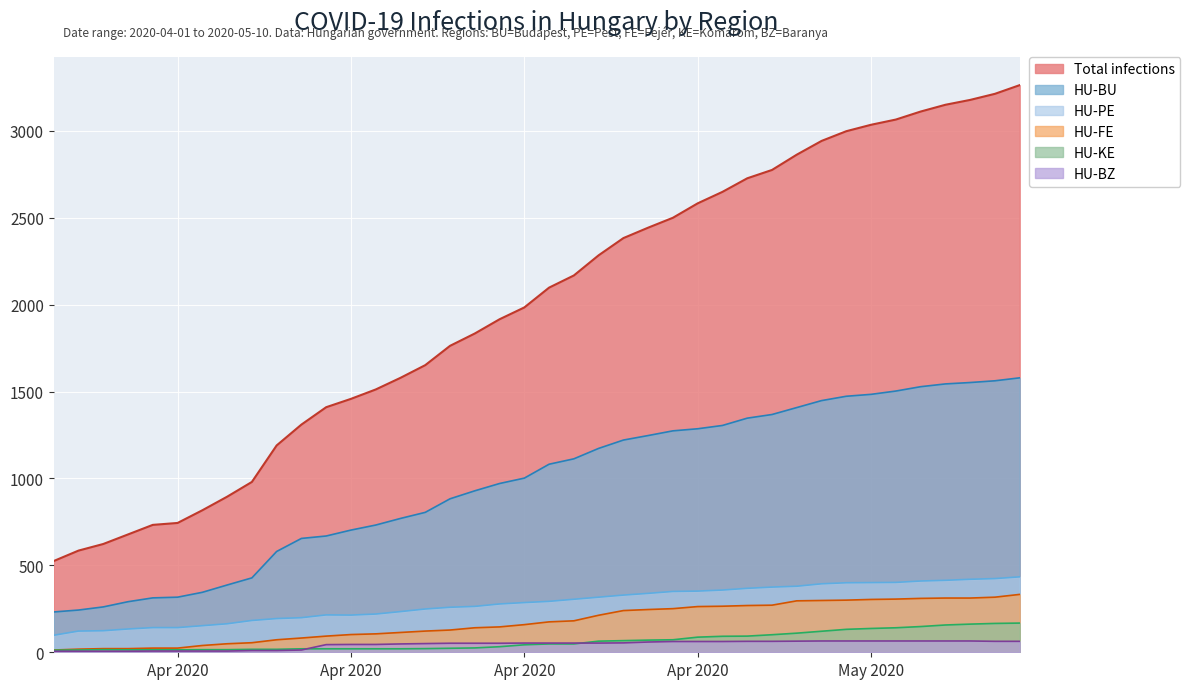

Reading left to right, transcribe all the data shown in this chart.

Total infections: 525	585	623	678	733	744	817	895	980	1190	1310	1410	1458	1512	1579	1652	1763	1834	1916	1984	2098	2168	2284	2383	2443	2500	2583	2649	2727	2775	2863	2942	2998	3035	3065	3111	3150	3178	3213	3263
HU-BU: 232	243	261	291	313	317	345	387	428	580	655	669	703	732	770	805	883	929	971	1002	1082	1113	1173	1221	1247	1274	1286	1305	1347	1368	1408	1448	1473	1484	1503	1528	1544	1552	1562	1579
HU-PE: 98	122	124	134	142	142	153	164	183	194	199	215	214	220	234	249	259	264	278	286	293	305	317	329	339	350	352	358	368	375	380	394	400	401	402	410	414	420	424	434
HU-FE: 13	18	21	21	24	24	39	49	55	72	82	93	102	106	114	122	128	141	146	159	175	181	213	240	246	251	263	265	269	271	296	298	300	304	306	310	312	312	317	333
HU-KE: 12	13	15	14	14	14	15	15	17	17	20	20	20	20	20	21	23	25	32	43	48	48	64	67	70	72	87	92	93	101	110	121	132	137	141	148	157	162	166	168
HU-BZ: 6	6	6	6	7	7	7	7	10	10	13	44	45	45	48	50	52	52	52	53	53	53	53	54	59	62	62	62	63	63	64	65	65	65	65	65	65	65	63	63